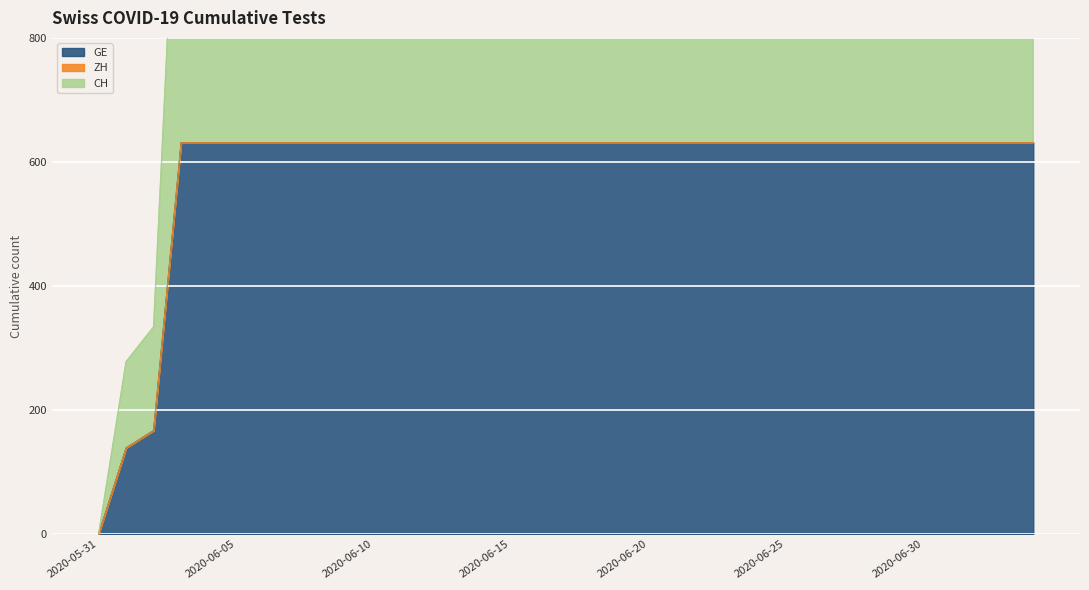

Which series has the widest spread of values?

GE